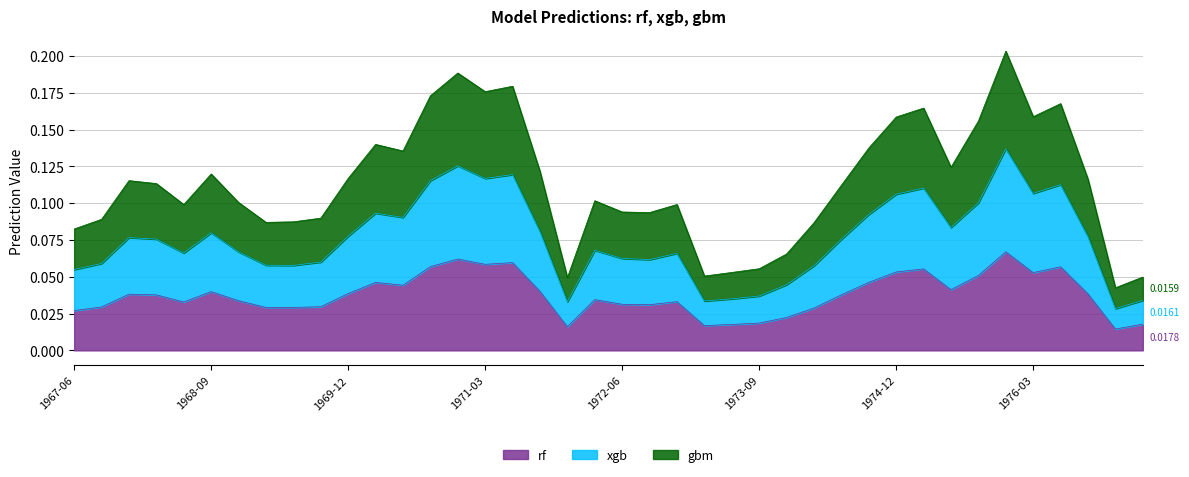

True or false: rf and xgb cross at least once.

False